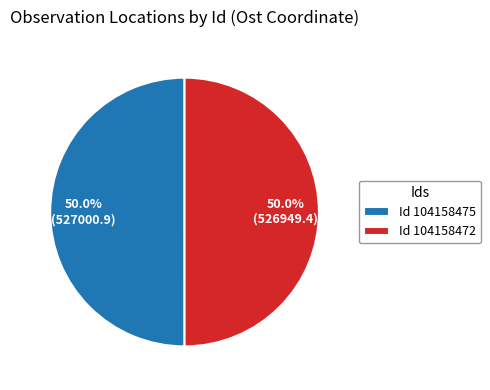

How many slices are in this pie chart?

2